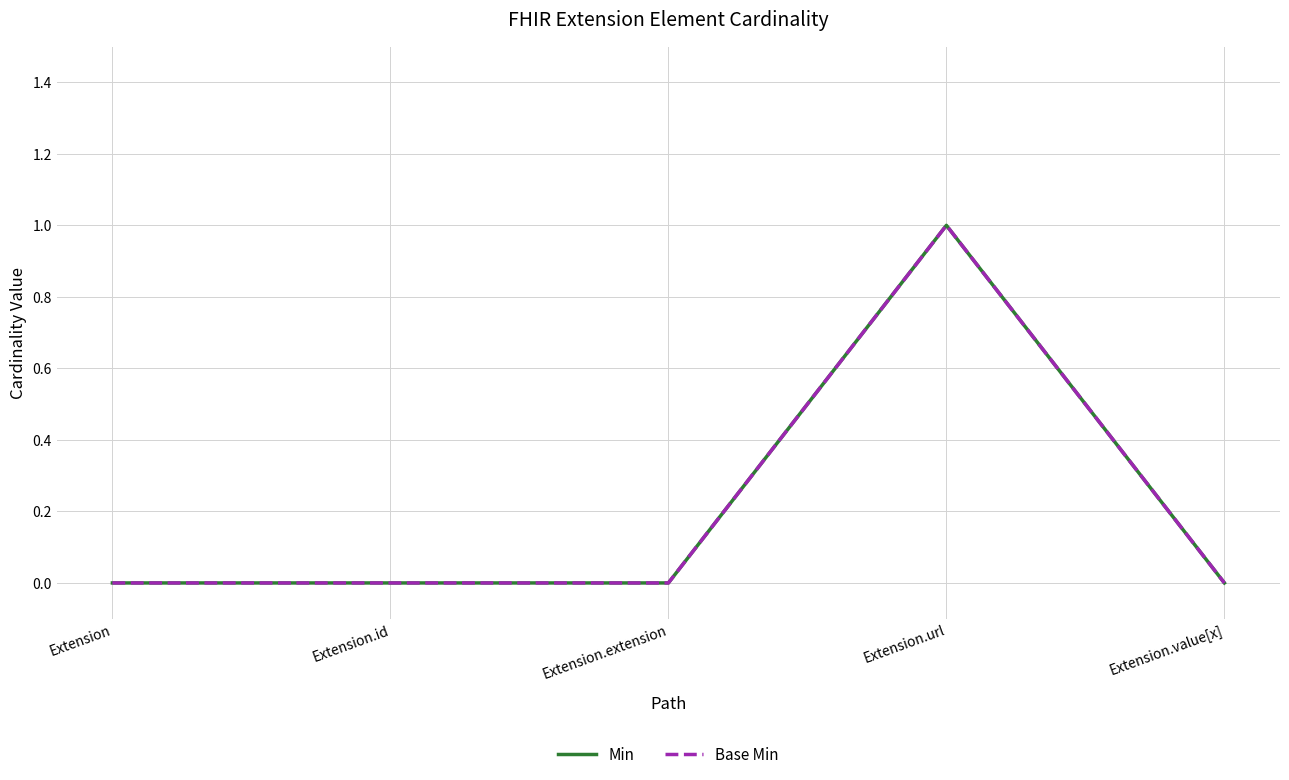

True or false: Base Min has more than 2 interior local peaks.

False